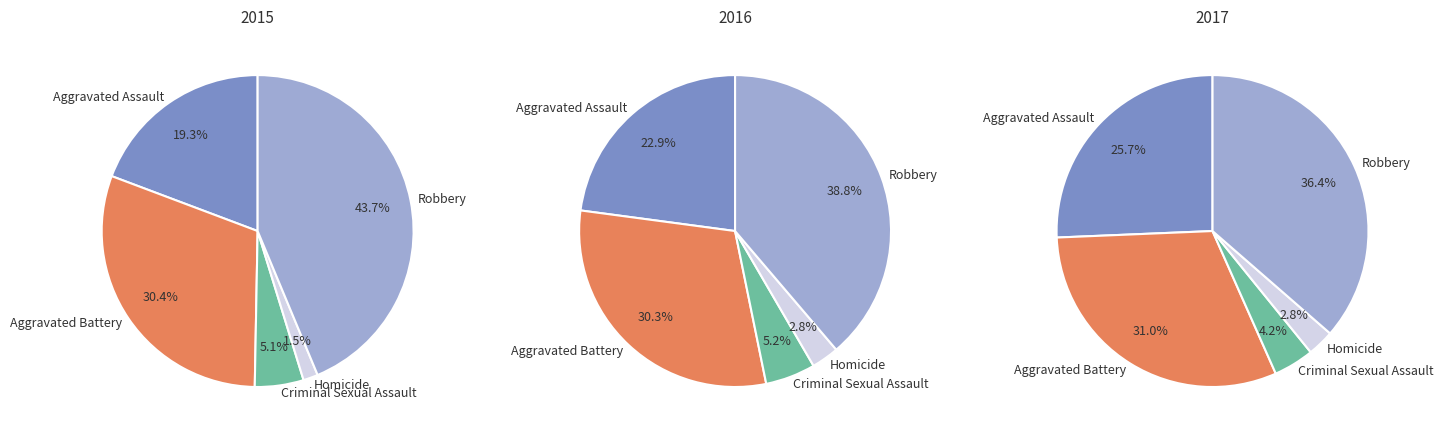

To the nearest percent, what is the combined percentage of Aggravated Assault and Robbery?

63%